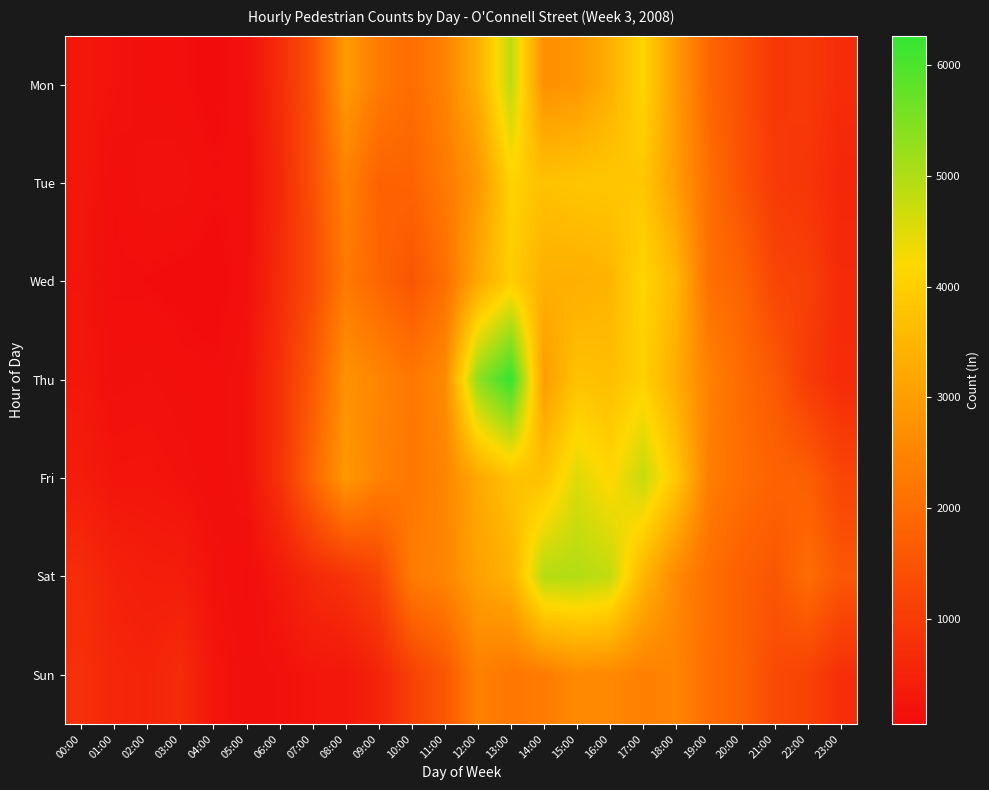

What is the greatest value displayed?

6266